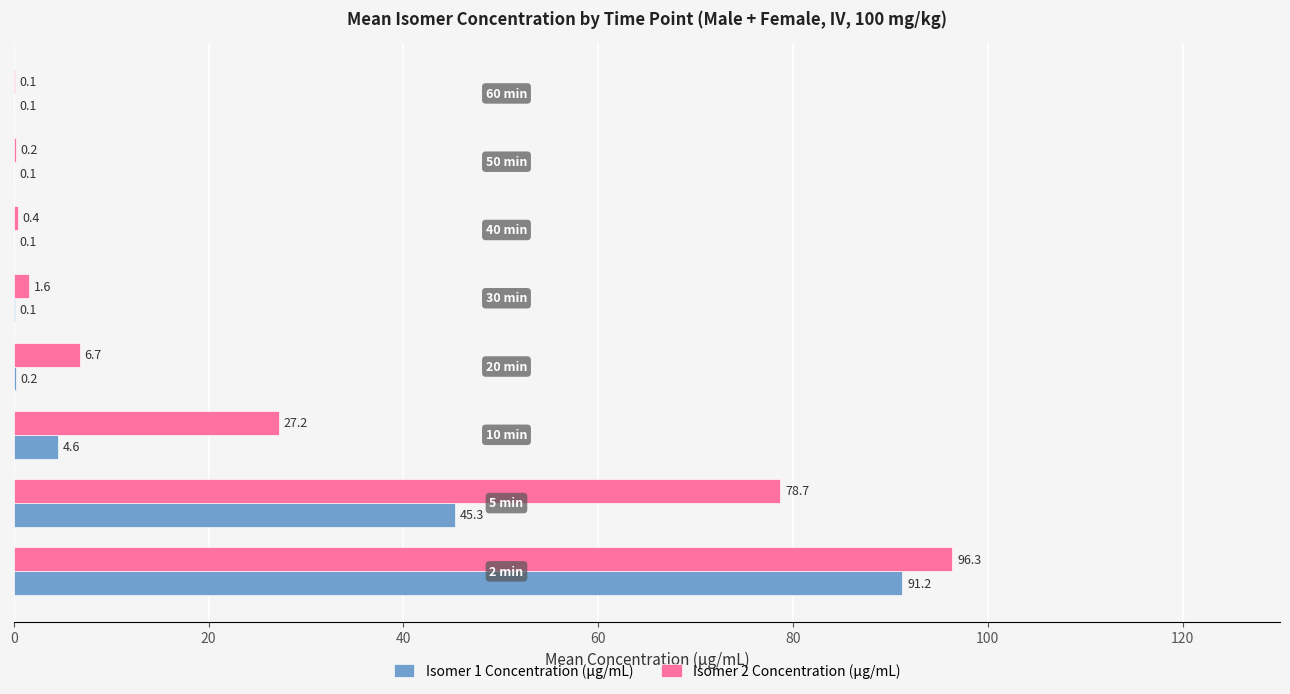

What is the maximum value for Isomer 1 Concentration (µg/mL)?

91.2